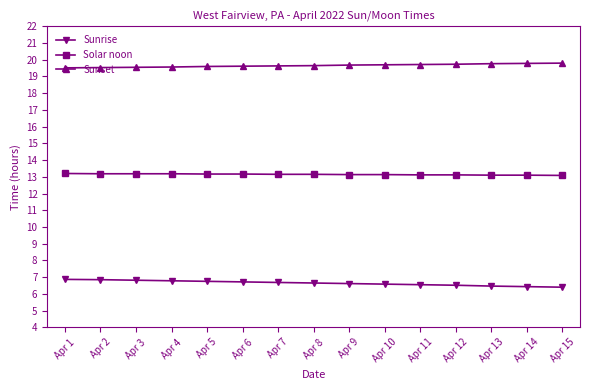

What is the difference between the highest and lowest values at Apr 15?

13.4